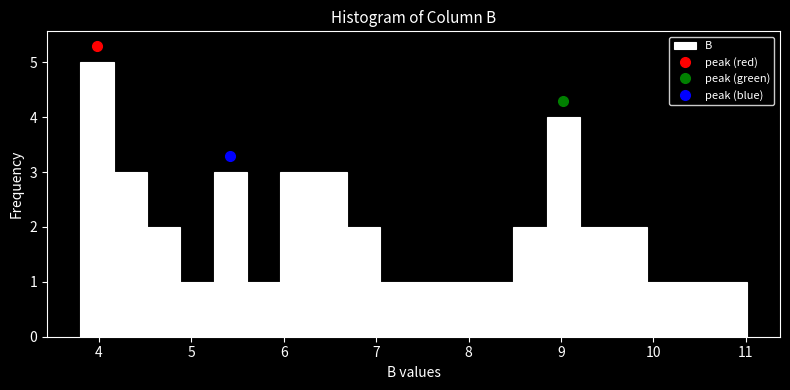

Read against the x-axis, roughly where is the centre of the tallest bar?

4.0